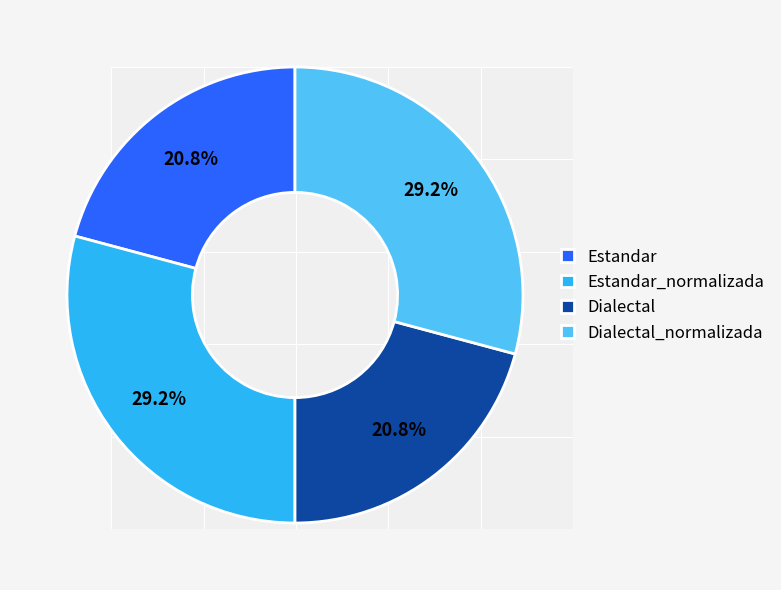

Combined, what portion of the pie is Dialectal and Estandar_normalizada?

50.0%